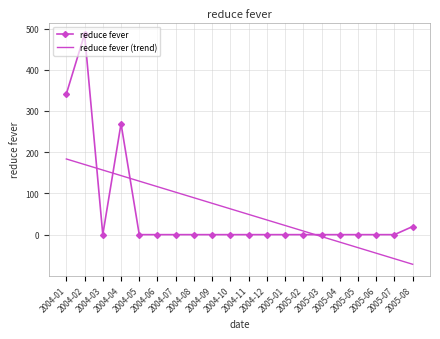

What is the average value of the reduce fever series?

55.8